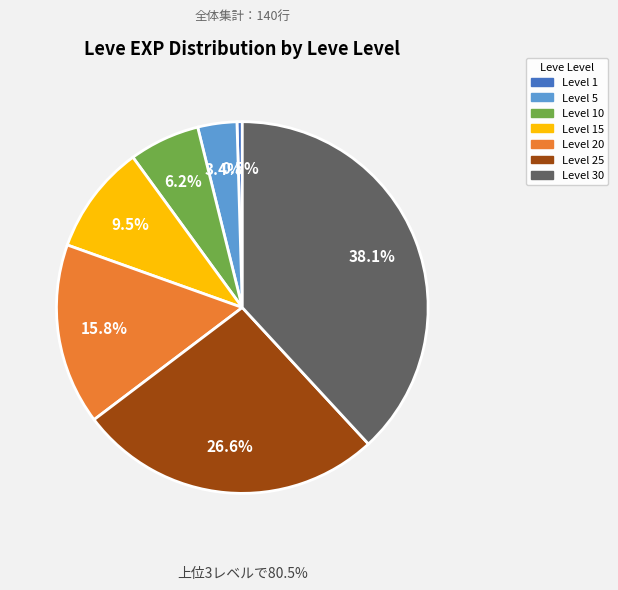

Combined, do Level 10 and Level 30 account for over 50%?

No